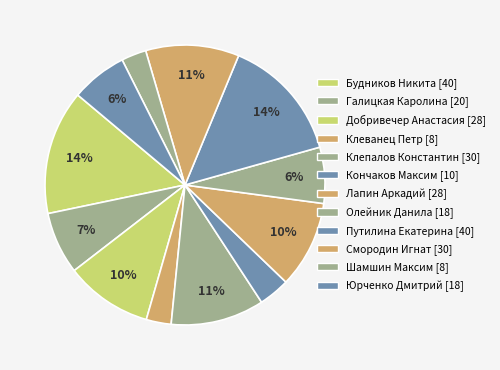

Is there any slice that represents more than half of the pie?

No